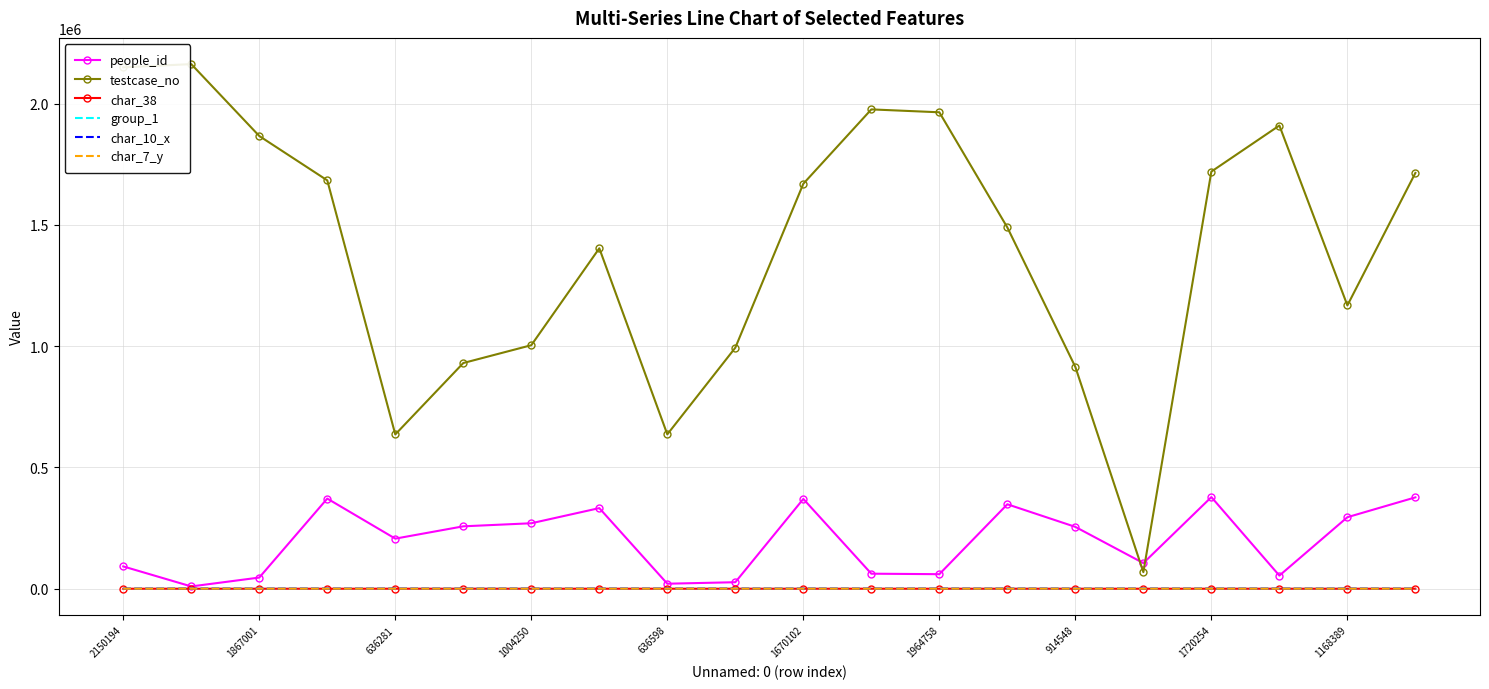

Count the number of data series in this chart.

6